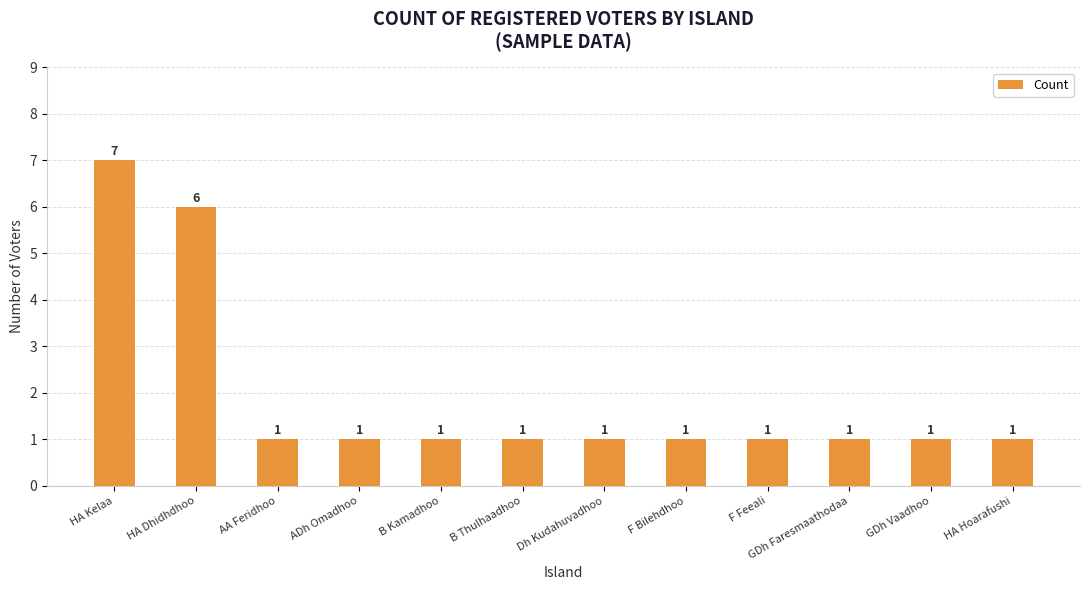

Reading left to right, transcribe all the data shown in this chart.

7	6	1	1	1	1	1	1	1	1	1	1